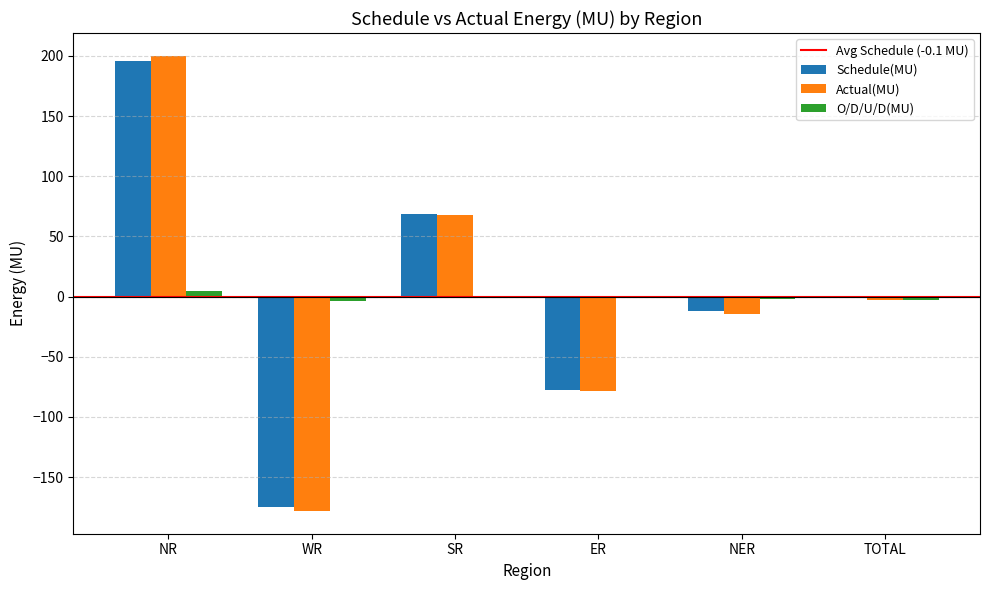

The O/D/U/D(MU) series shows -2.4 at NER. True or false?

True